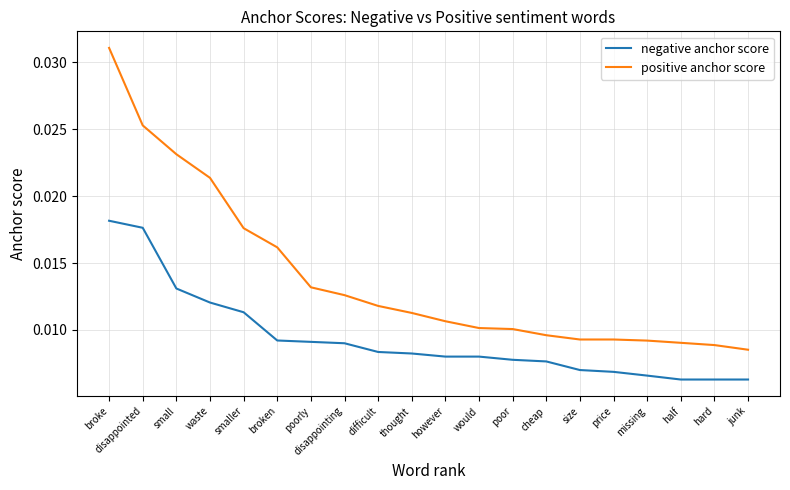

True or false: negative anchor score and positive anchor score intersect in this chart.

False